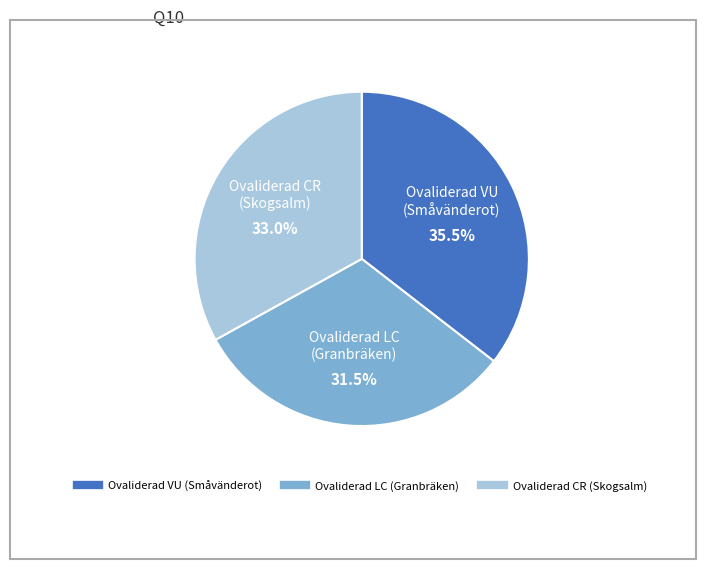

What is the ratio of the value at Ovaliderad VU (Småvänderot) to the value at Ovaliderad LC (Granbräken)?

1.1